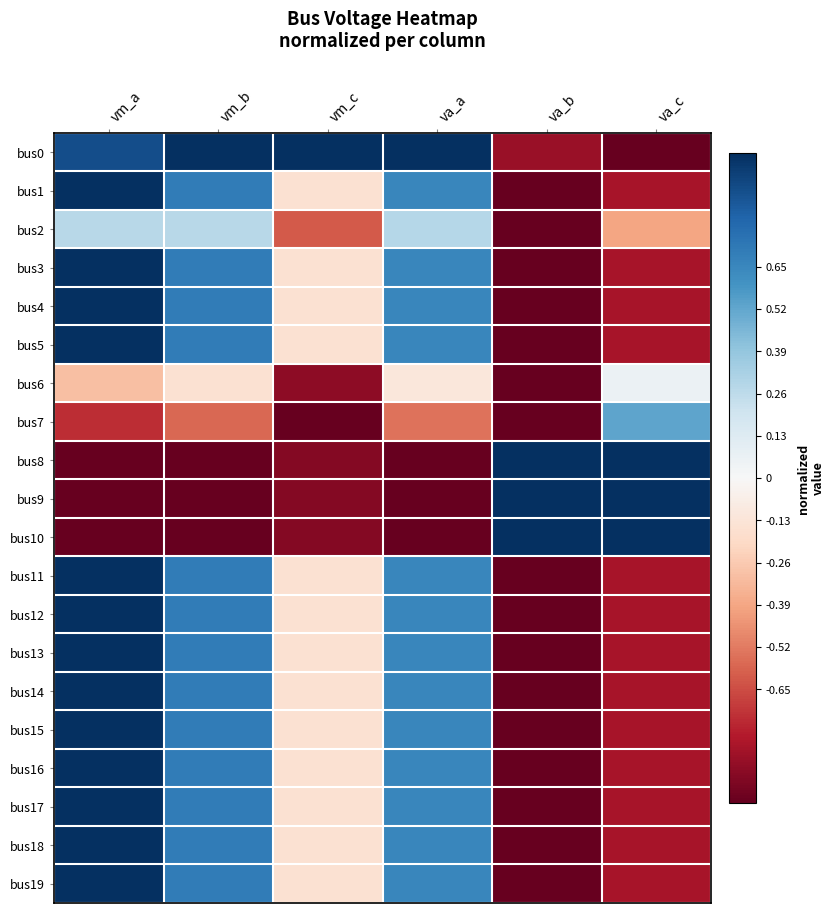

Reading left to right, extract all data points from this chart.

bus0: vm_a=0.9	vm_b=1.0	vm_c=1.0	va_a=1.0	va_b=-0.9	va_c=-1.0
bus1: vm_a=1.0	vm_b=0.7	vm_c=-0.2	va_a=0.7	va_b=-1.0	va_c=-0.8
bus2: vm_a=0.3	vm_b=0.3	vm_c=-0.6	va_a=0.3	va_b=-1.0	va_c=-0.4
bus3: vm_a=1.0	vm_b=0.7	vm_c=-0.2	va_a=0.7	va_b=-1.0	va_c=-0.8
bus4: vm_a=1.0	vm_b=0.7	vm_c=-0.2	va_a=0.7	va_b=-1.0	va_c=-0.8
bus5: vm_a=1.0	vm_b=0.7	vm_c=-0.2	va_a=0.7	va_b=-1.0	va_c=-0.8
bus6: vm_a=-0.3	vm_b=-0.1	vm_c=-0.9	va_a=-0.1	va_b=-1.0	va_c=0.1
bus7: vm_a=-0.7	vm_b=-0.6	vm_c=-1.0	va_a=-0.5	va_b=-1.0	va_c=0.5
bus8: vm_a=-1.0	vm_b=-1.0	vm_c=-0.9	va_a=-1.0	va_b=1.0	va_c=1.0
bus9: vm_a=-1.0	vm_b=-1.0	vm_c=-0.9	va_a=-1.0	va_b=1.0	va_c=1.0
bus10: vm_a=-1.0	vm_b=-1.0	vm_c=-0.9	va_a=-1.0	va_b=1.0	va_c=1.0
bus11: vm_a=1.0	vm_b=0.7	vm_c=-0.2	va_a=0.7	va_b=-1.0	va_c=-0.8
bus12: vm_a=1.0	vm_b=0.7	vm_c=-0.2	va_a=0.7	va_b=-1.0	va_c=-0.8
bus13: vm_a=1.0	vm_b=0.7	vm_c=-0.2	va_a=0.7	va_b=-1.0	va_c=-0.8
bus14: vm_a=1.0	vm_b=0.7	vm_c=-0.2	va_a=0.7	va_b=-1.0	va_c=-0.8
bus15: vm_a=1.0	vm_b=0.7	vm_c=-0.2	va_a=0.7	va_b=-1.0	va_c=-0.8
bus16: vm_a=1.0	vm_b=0.7	vm_c=-0.2	va_a=0.7	va_b=-1.0	va_c=-0.8
bus17: vm_a=1.0	vm_b=0.7	vm_c=-0.2	va_a=0.7	va_b=-1.0	va_c=-0.8
bus18: vm_a=1.0	vm_b=0.7	vm_c=-0.2	va_a=0.7	va_b=-1.0	va_c=-0.8
bus19: vm_a=1.0	vm_b=0.7	vm_c=-0.2	va_a=0.7	va_b=-1.0	va_c=-0.8